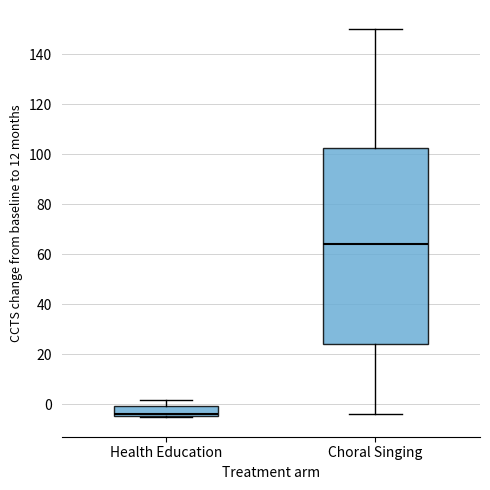

Where does the median line of the box for Choral Singing sit on the y-axis? The values are not printed on the chart, so give them approximately, as read against the axis.

64